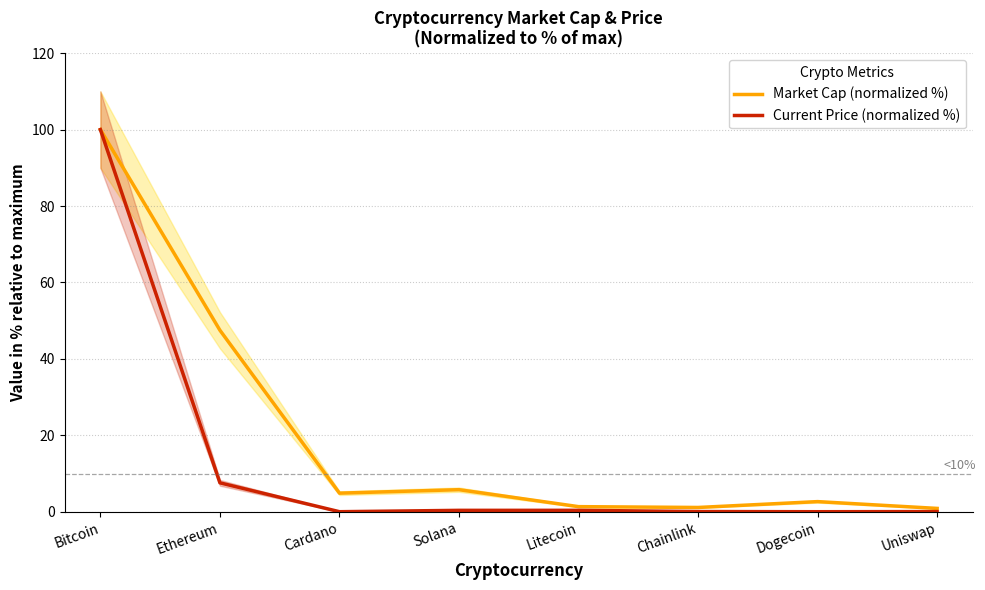

In Market Cap (normalized %), how many points are higher than both neighbors (excluding endpoints)?

2